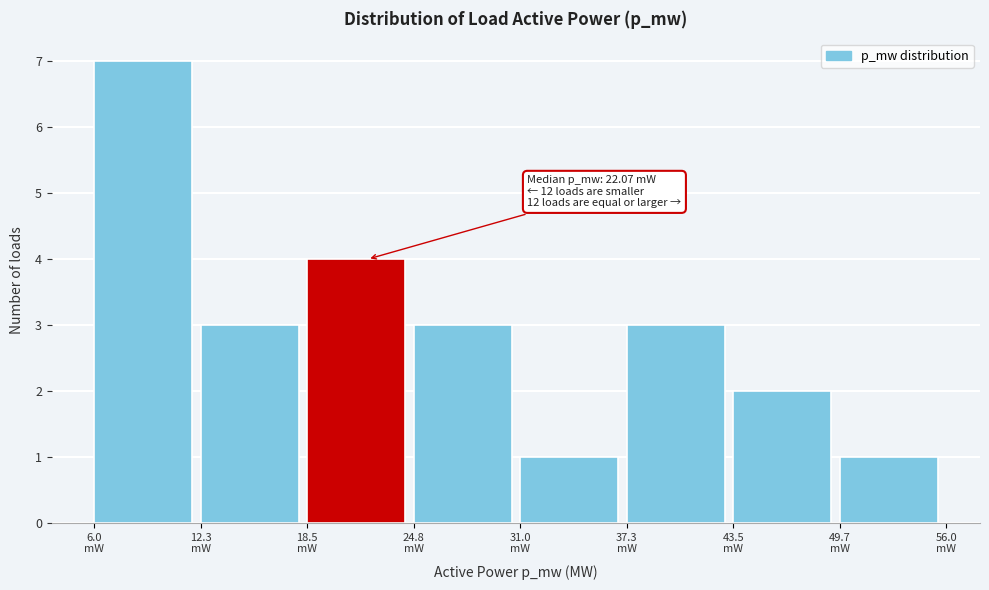

Reading right to left, extract all data points from this chart.

1	2	3	1	3	4	3	7